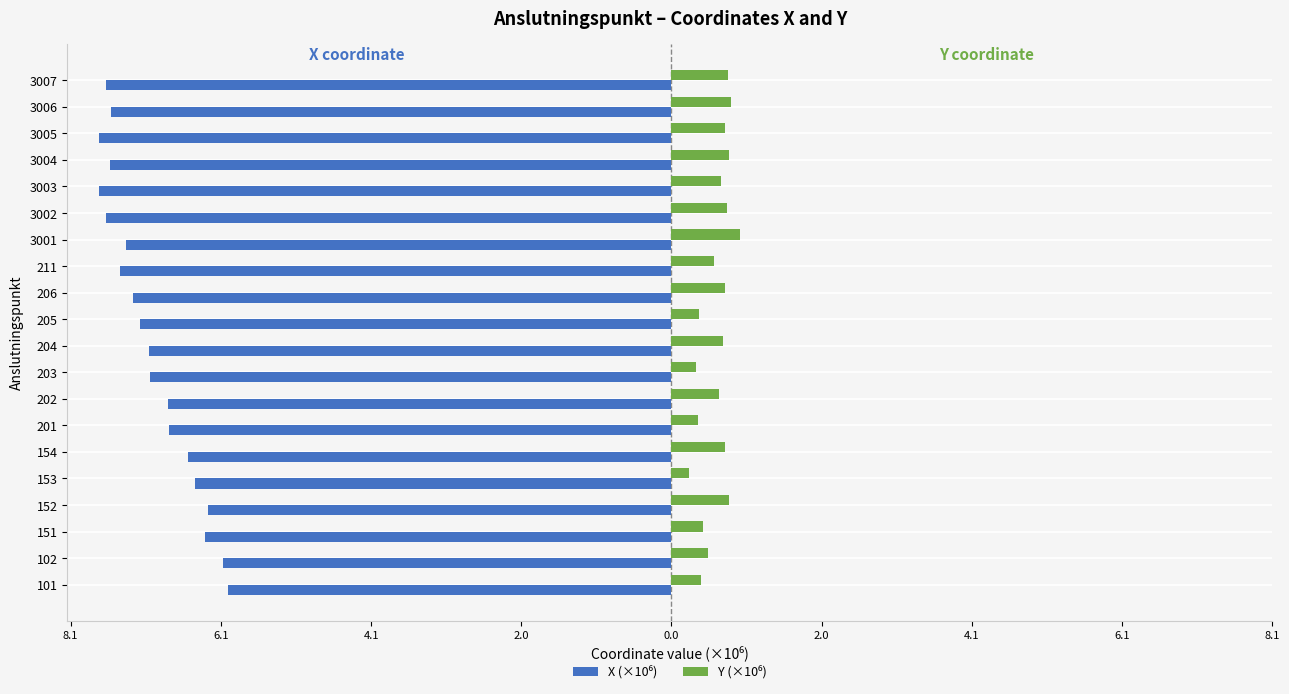

What are all the series names shown in the legend?

X (×10⁶), Y (×10⁶)